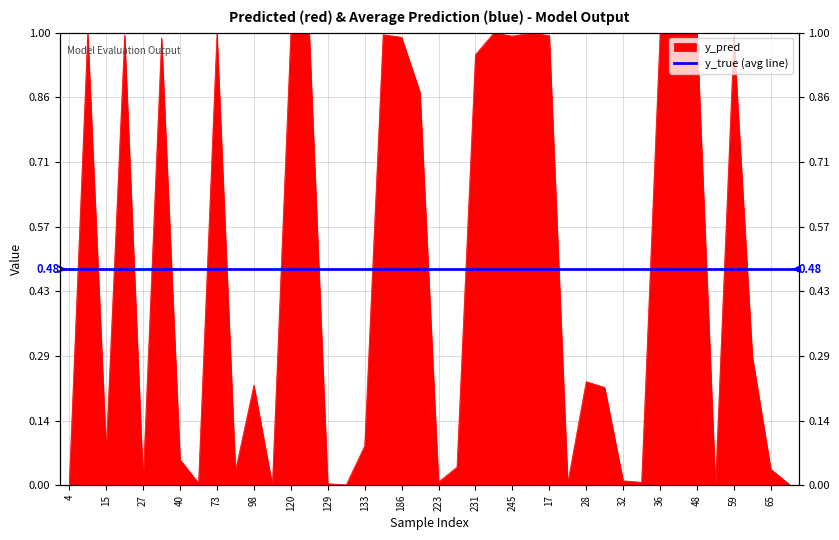

What is the label of the 3rd point from the left?

15